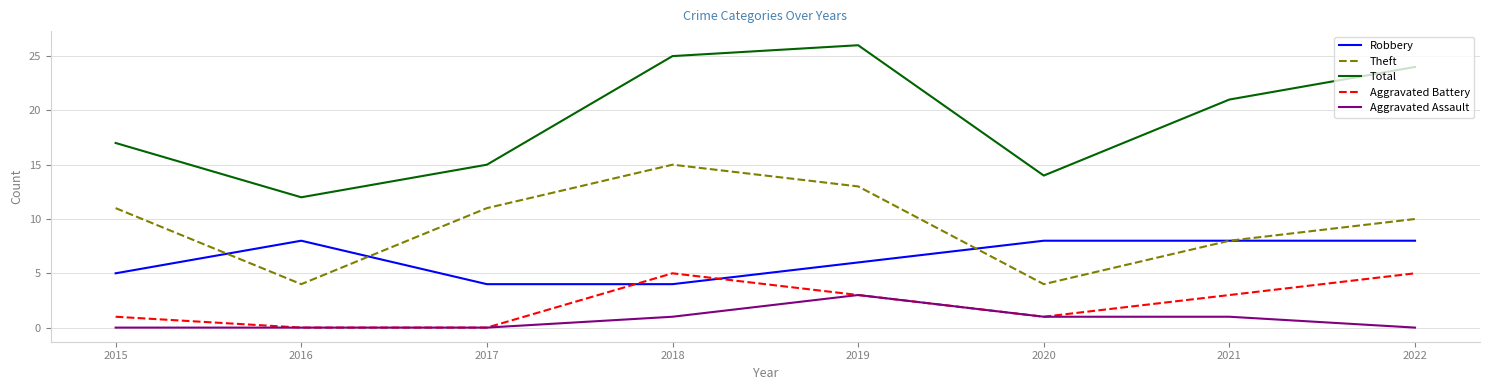

List the series in order of their peak value, highest first.

Total, Theft, Robbery, Aggravated Battery, Aggravated Assault